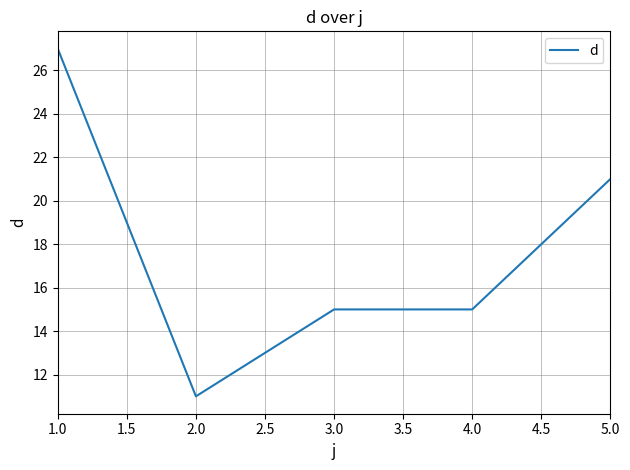

The chart shows a value of 41 at 1.0. True or false?

False